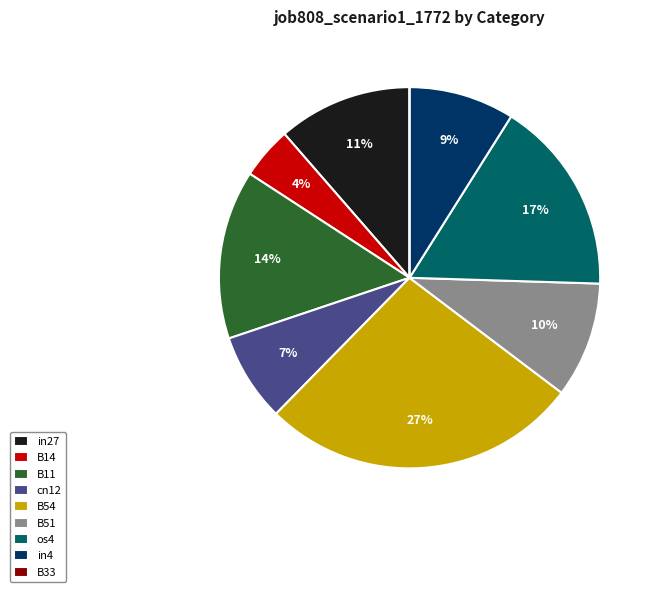

Between in27 and B14, which is larger?

in27